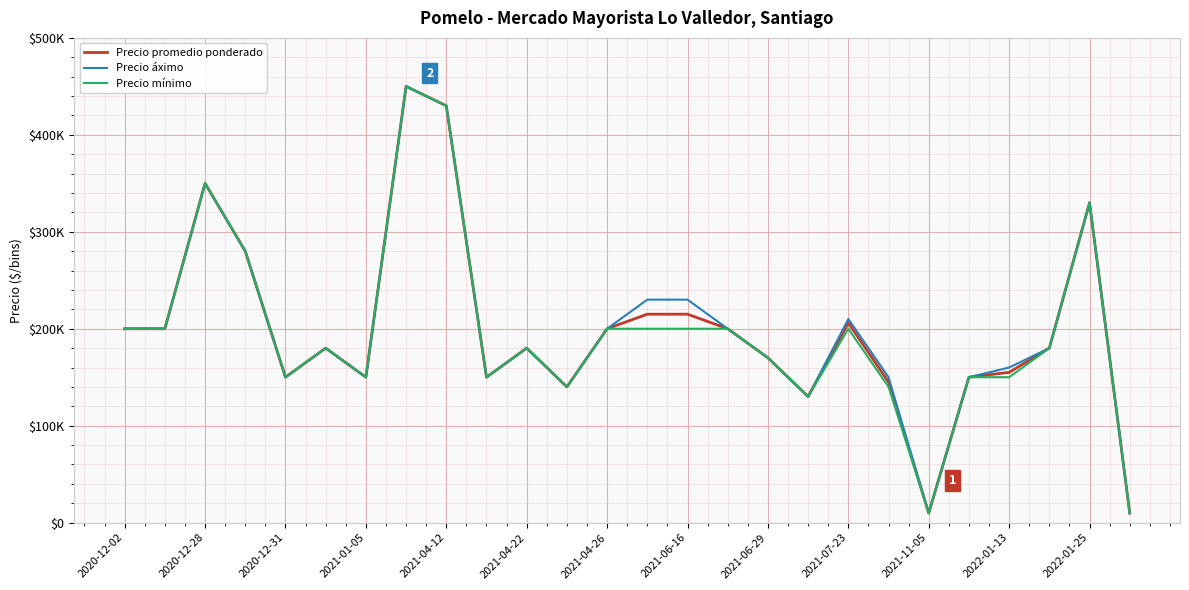

What are all the series names shown in the legend?

Precio promedio ponderado, Precio áximo, Precio mínimo